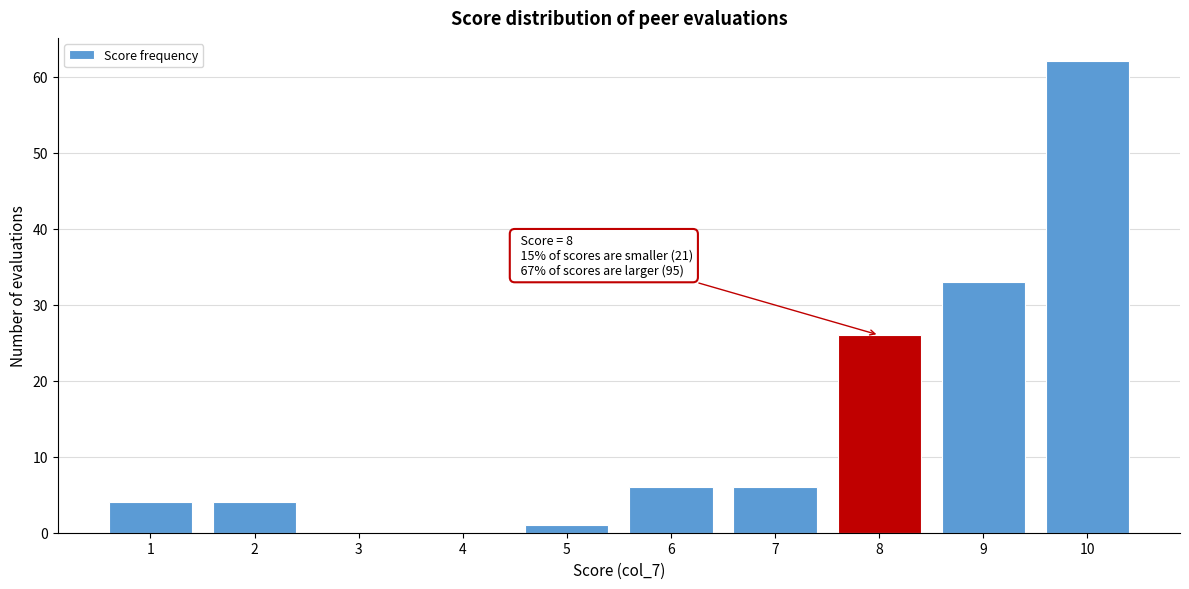

Reading left to right, list all the values displayed in this chart.

1=4	2=4	3=0	4=0	5=1	6=6	7=6	8=26	9=33	10=62